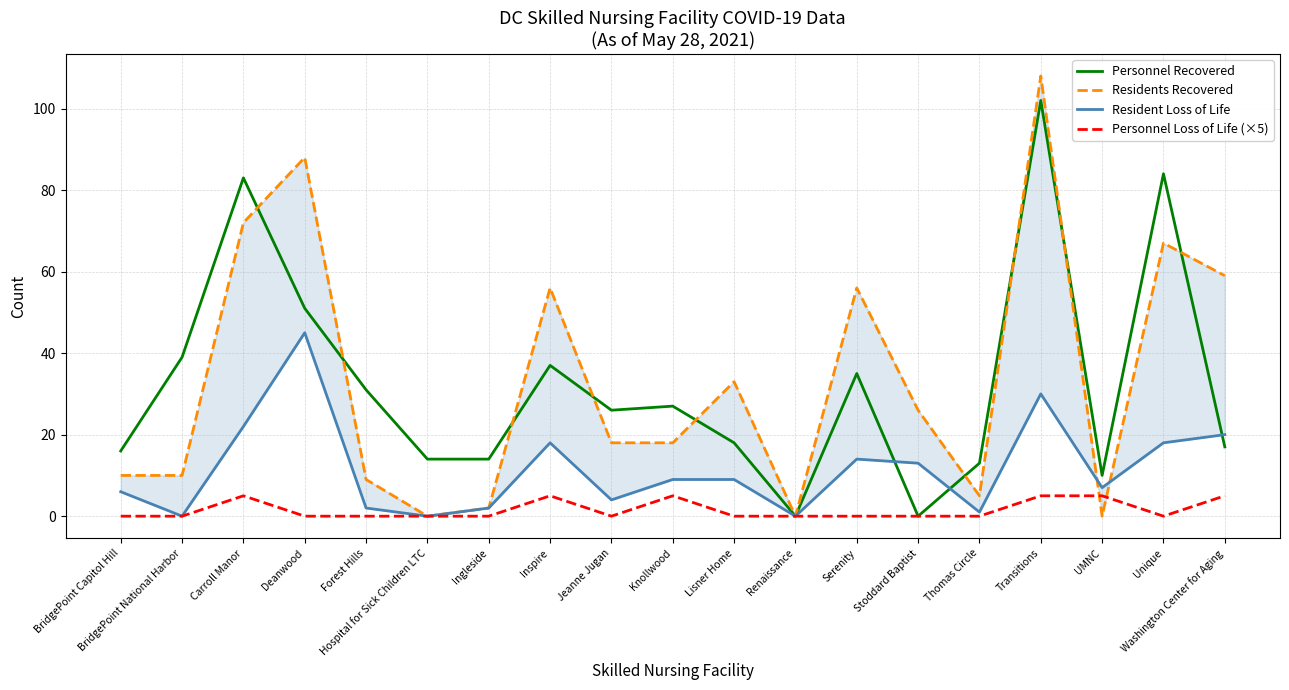

Rank the series by their maximum value, from highest to lowest.

Residents Recovered, Personnel Recovered, Resident Loss of Life, Personnel Loss of Life (×5)